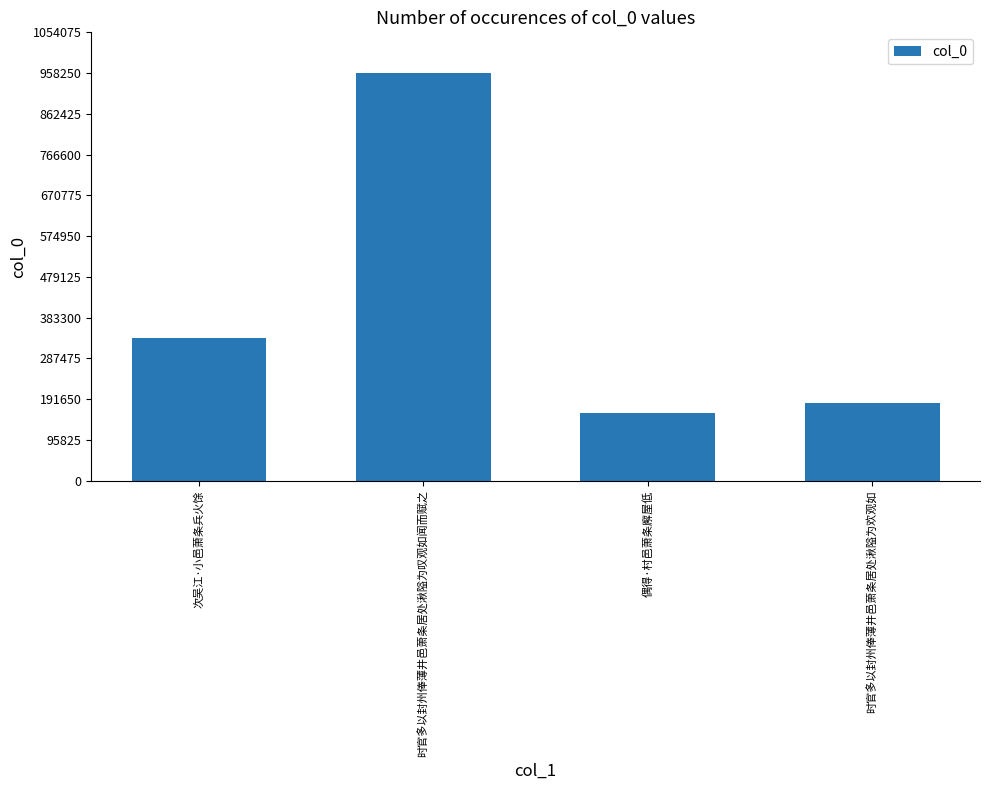

Which label corresponds to the largest value in the chart?

时官多以封州俸薄井邑萧条居处湫隘为叹观如闻而赋之